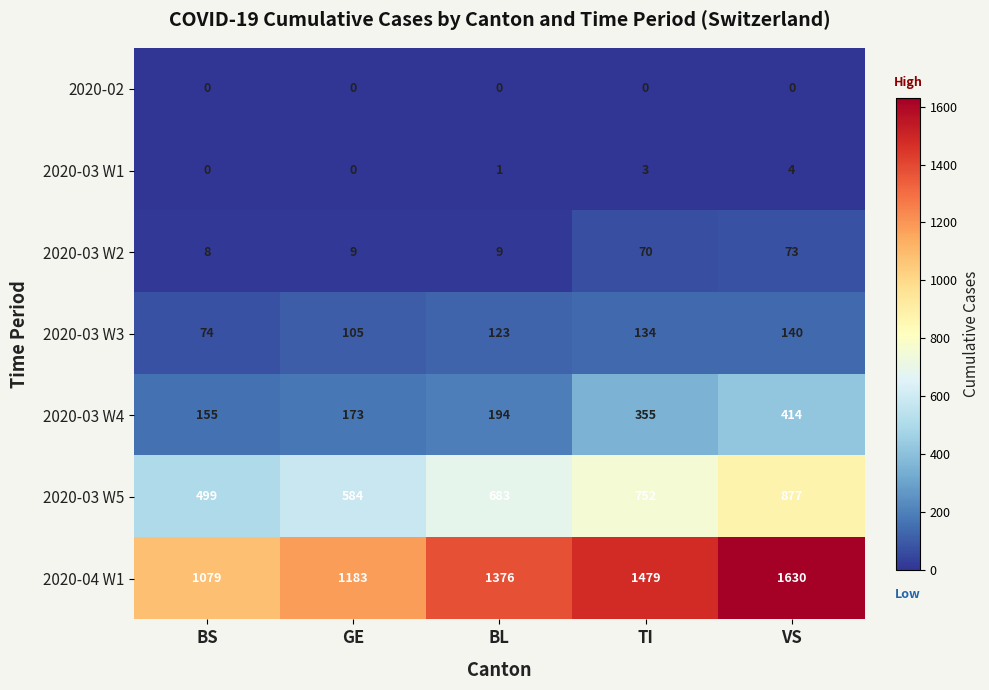

At which label is 2020-03 W4 closest to 284?

TI